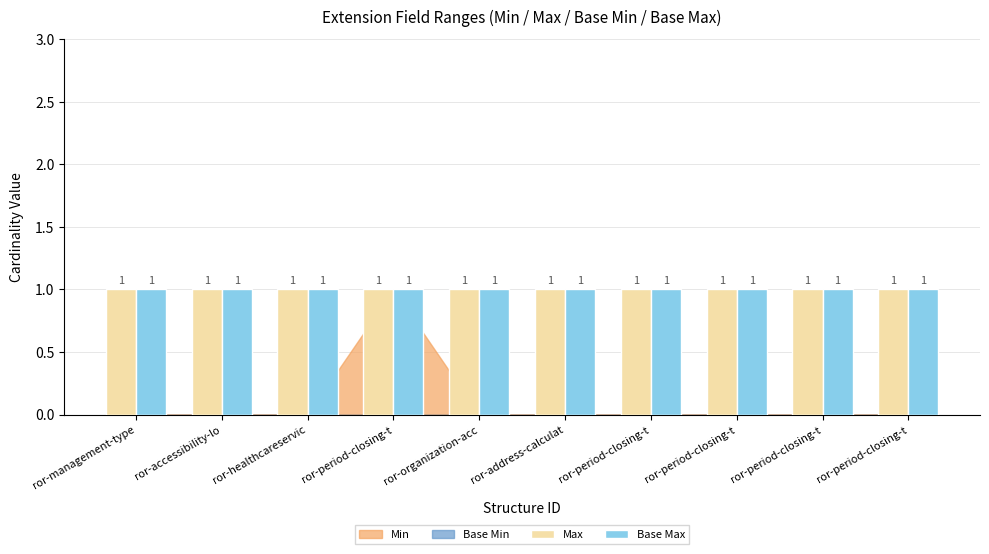

What is the label of the 7th bar from the right?

ror-period-closing-type